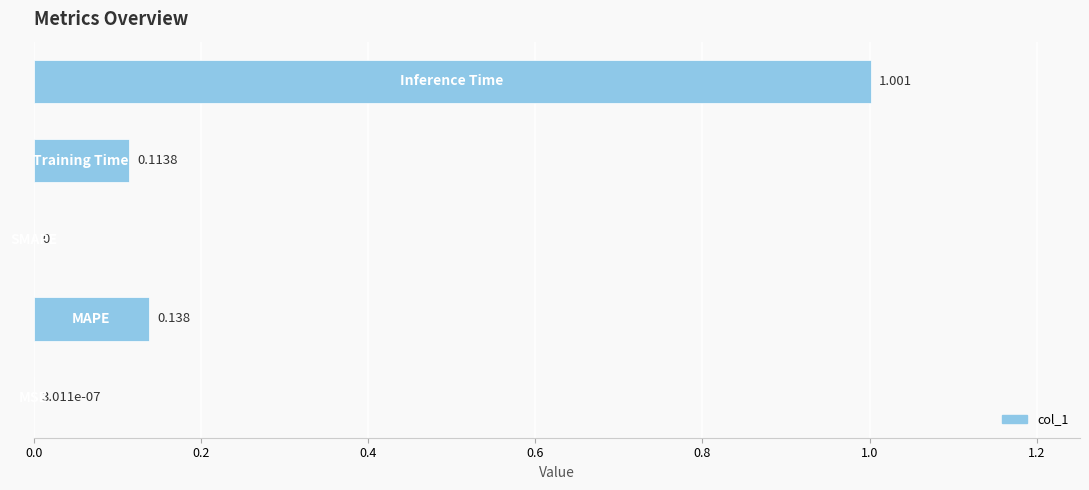

Count the number of values greater than 0.

4